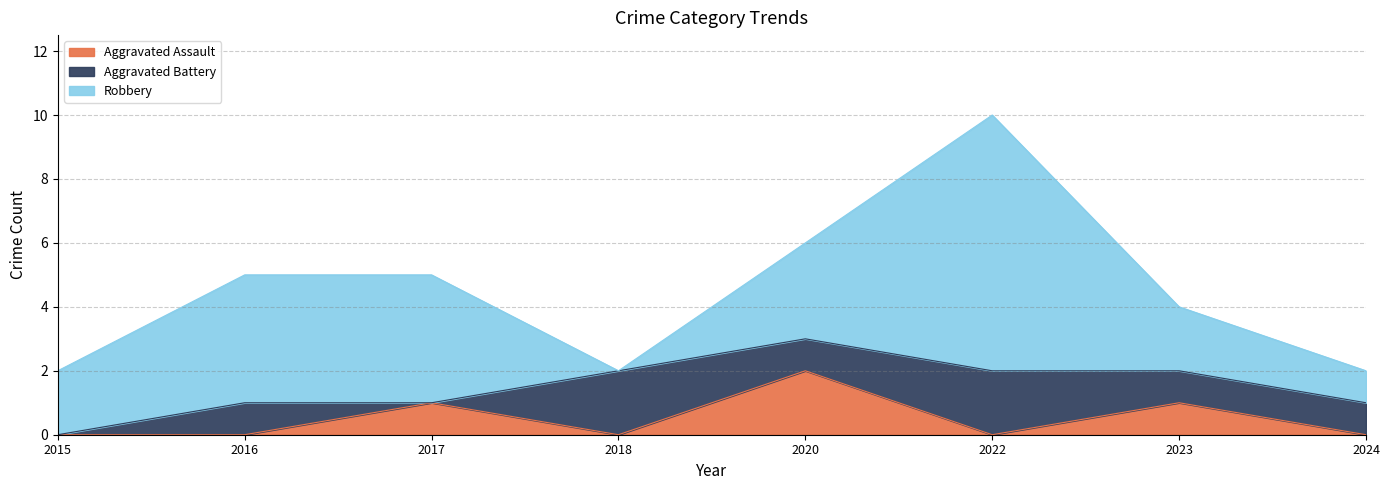

Is it true that Robbery equals 4 at 2017?

True